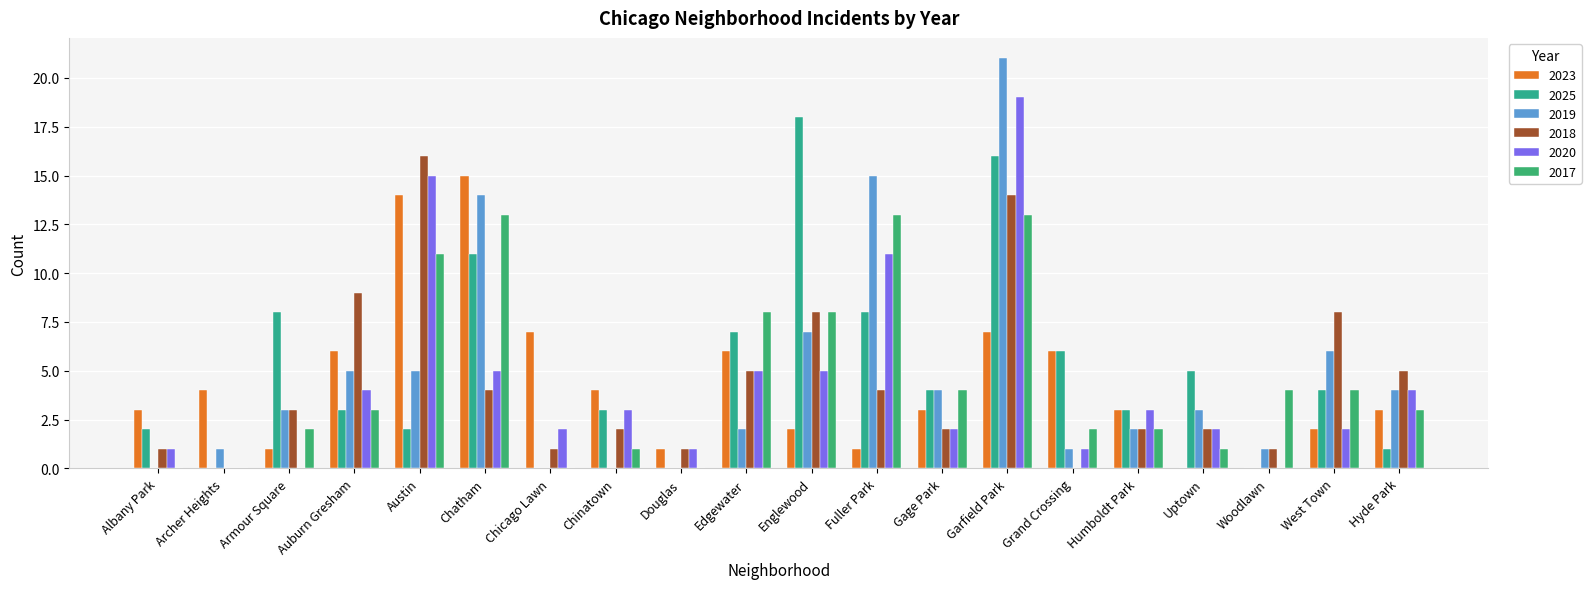

What is the difference between the 2025 values at Gage Park and Douglas?

4